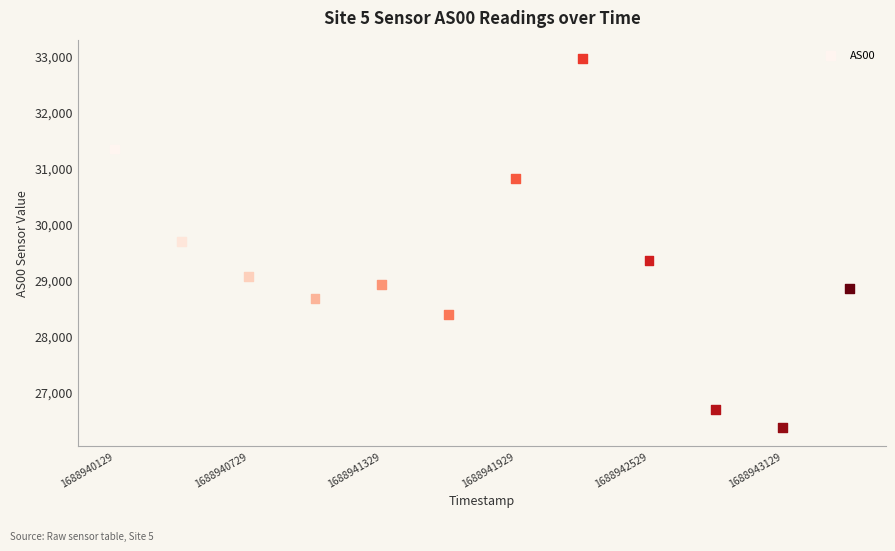

What is the range of X values (max minus min)?

3300